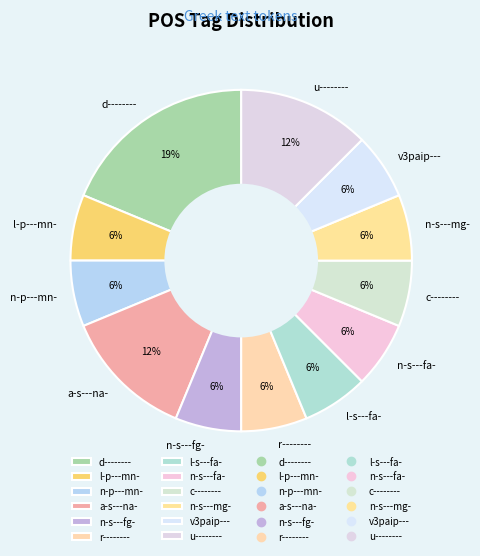

To the nearest percent, what is the average slice percentage?

8%